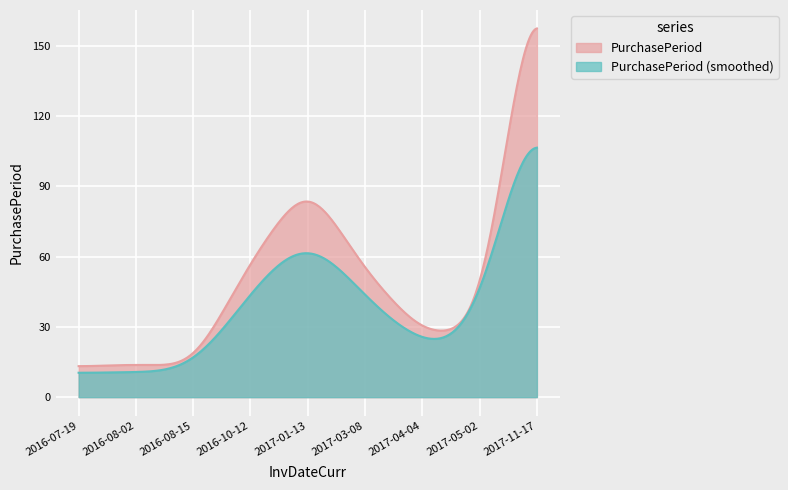

What is the average value?

55